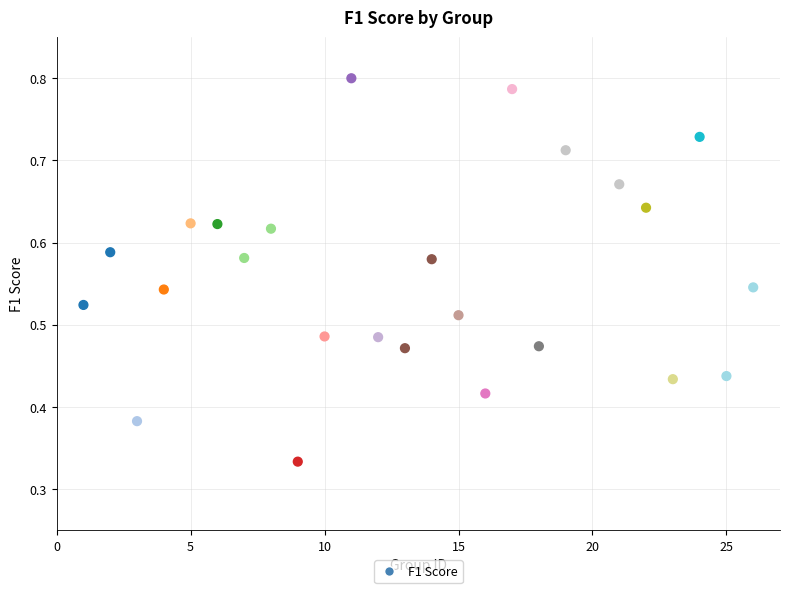

What is the range of X values (max minus min)?

25.0